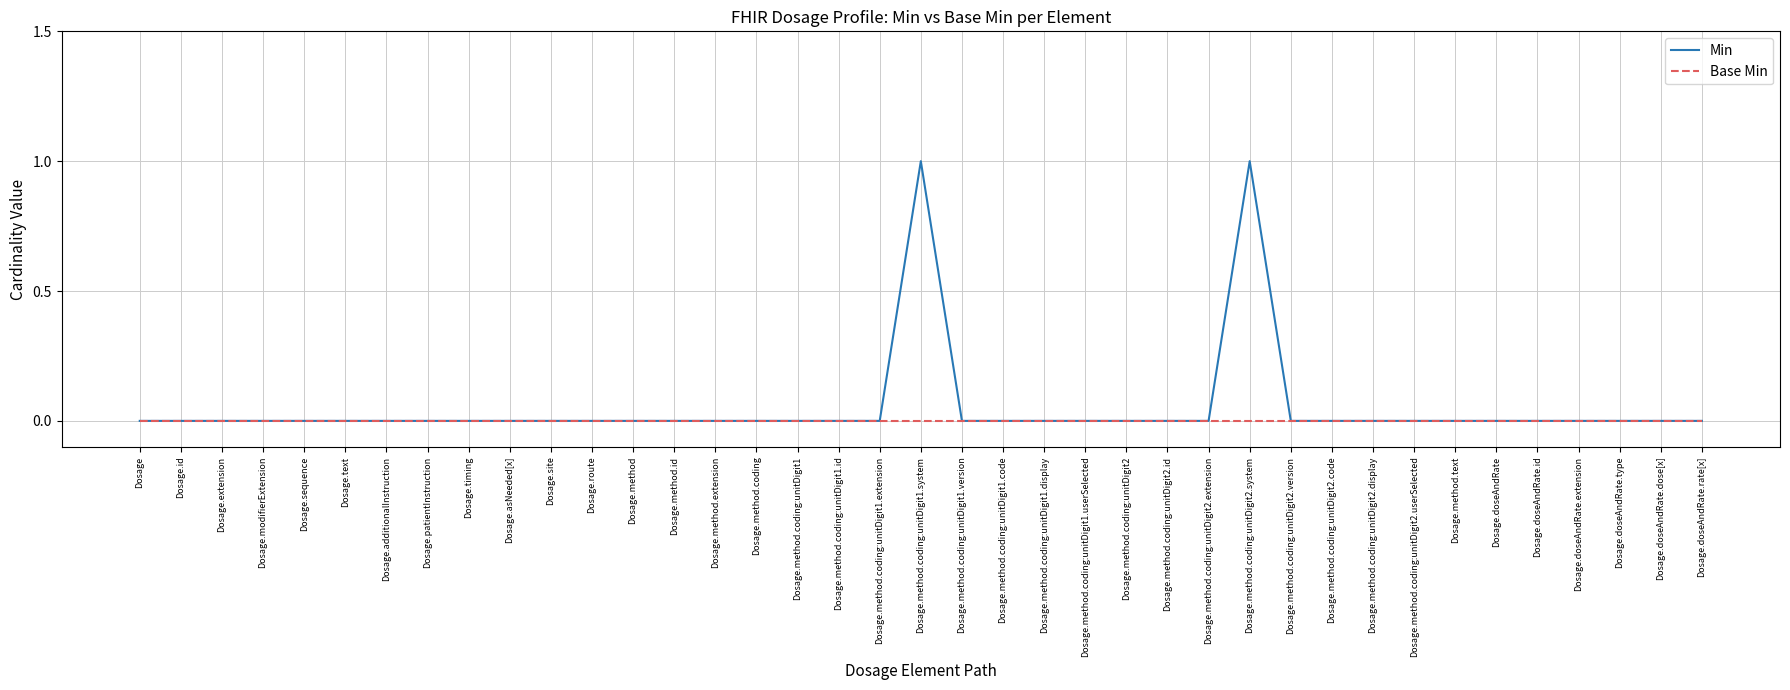

List the series in order of their peak value, highest first.

Min, Base Min